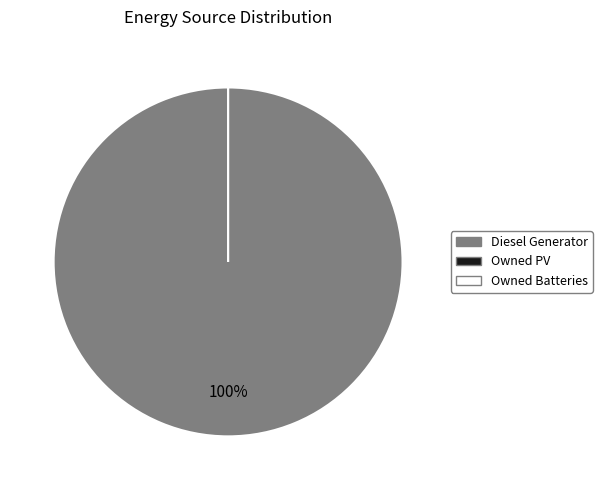

What percentage do Diesel Generator and Owned Batteries together represent?

100.0%